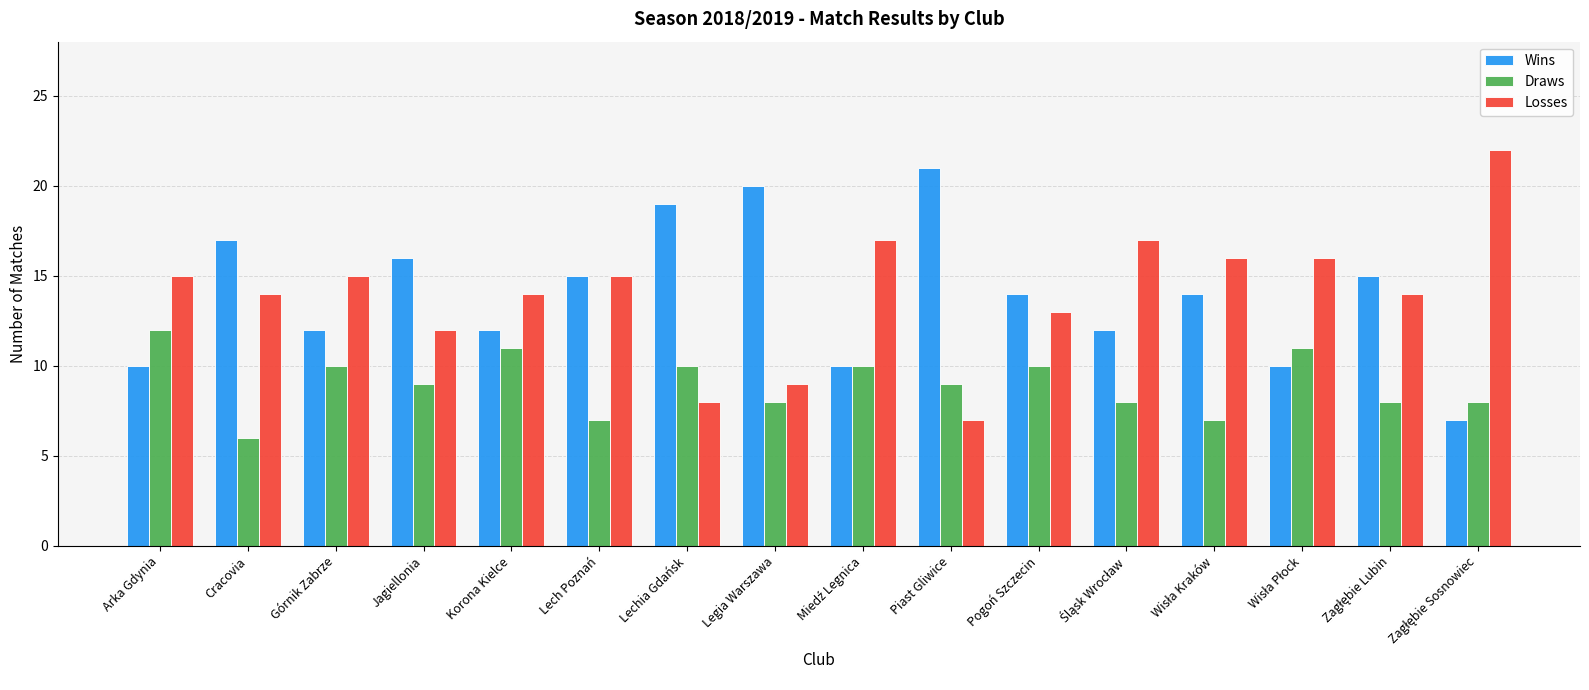

What is the value of the Wins bar at the 9th from the left?

10